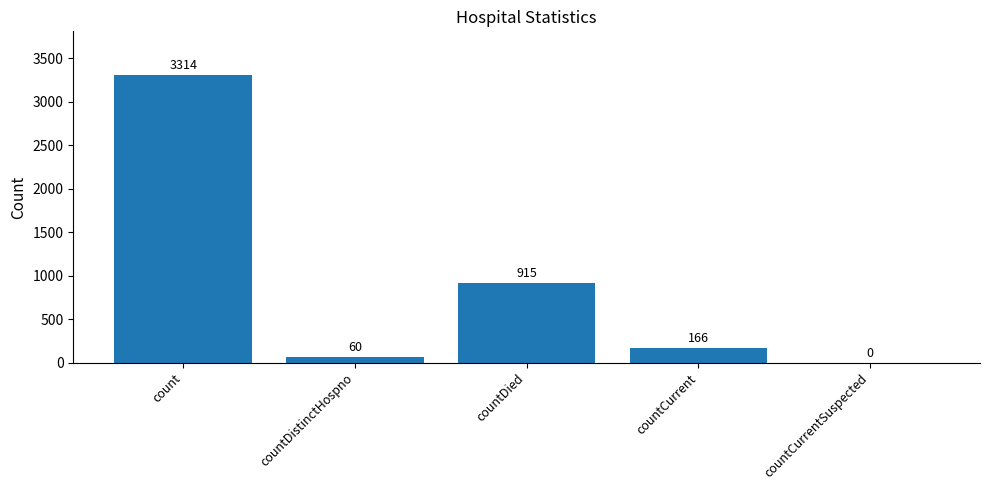

Reading right to left, extract all data points from this chart.

0	166	915	60	3314